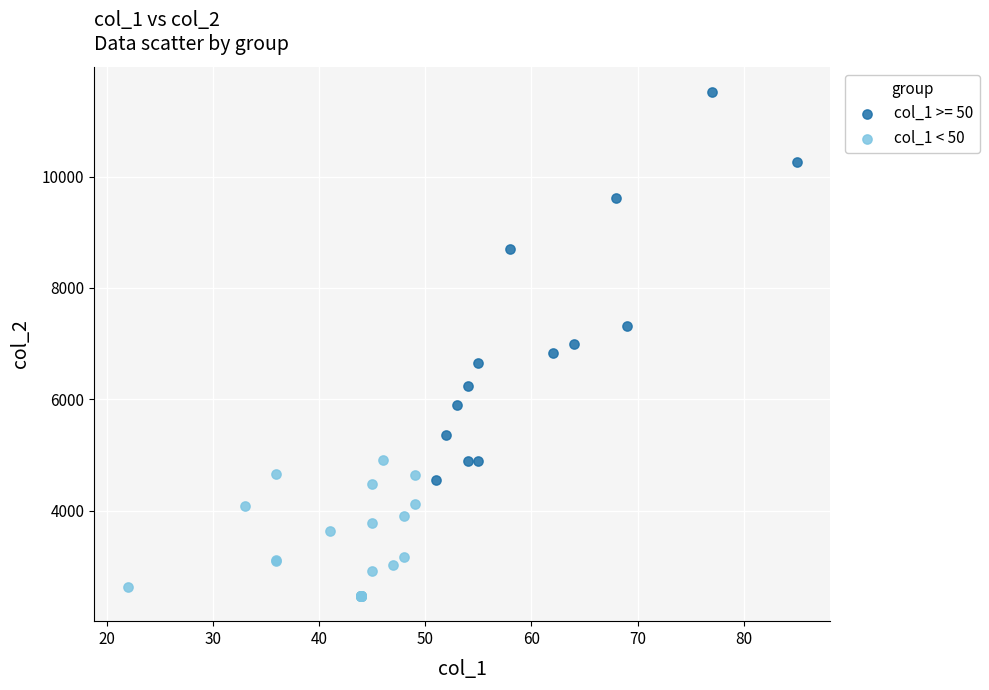

Which series has the largest Y range (max minus min)?

col_1 >= 50